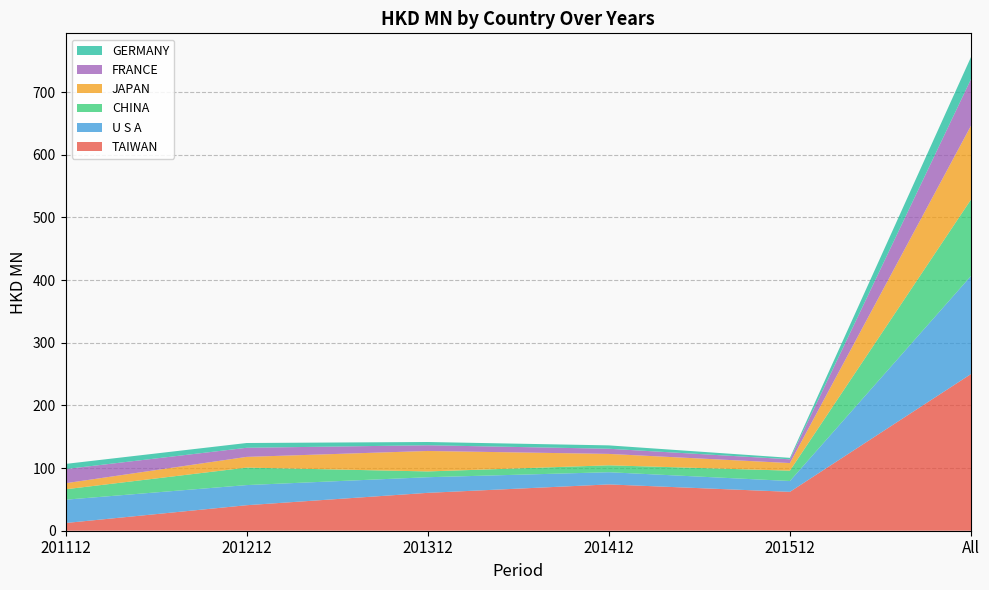

Reading left to right, transcribe all the data shown in this chart.

TAIWAN: 201112=12.3	201212=40.7	201312=60.5	201412=73.9	201512=62.0	All=250.1
U S A: 201112=37.2	201212=32.1	201312=24.9	201412=19.5	201512=17.3	All=156.5
CHINA: 201112=16.6	201212=27.9	201312=9.2	201412=11.0	201512=16.5	All=122.0
JAPAN: 201112=9.7	201212=17.1	201312=32.7	201412=18.2	201512=12.1	All=117.9
FRANCE: 201112=22.6	201212=14.5	201312=9.1	201412=8.2	201512=6.0	All=74.4
GERMANY: 201112=8.2	201212=7.6	201312=5.2	201412=5.4	201512=2.3	All=35.2